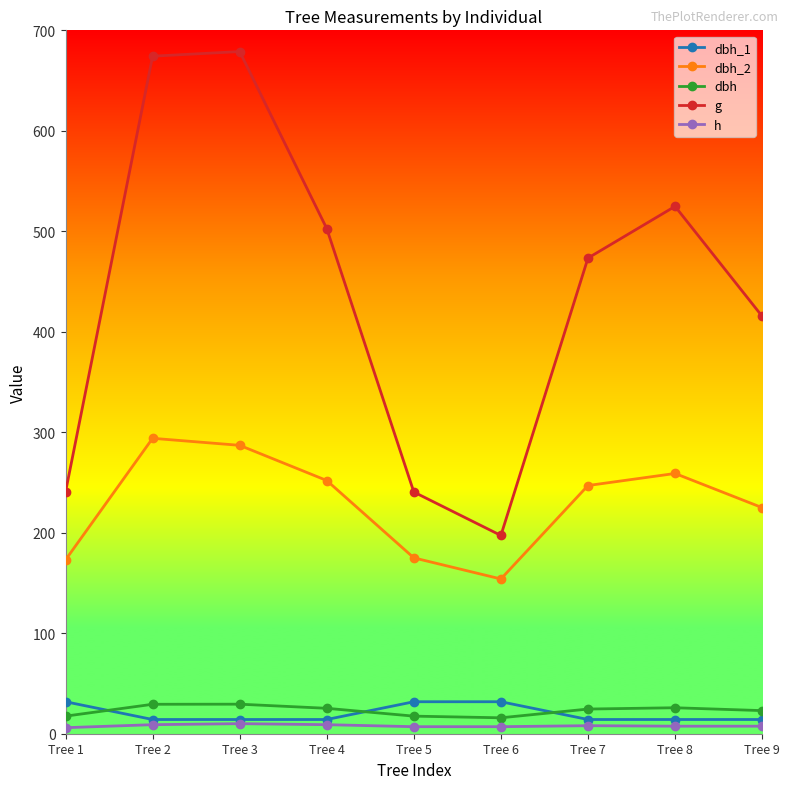

What is the value of the h point at the 6th from the left?

7.0